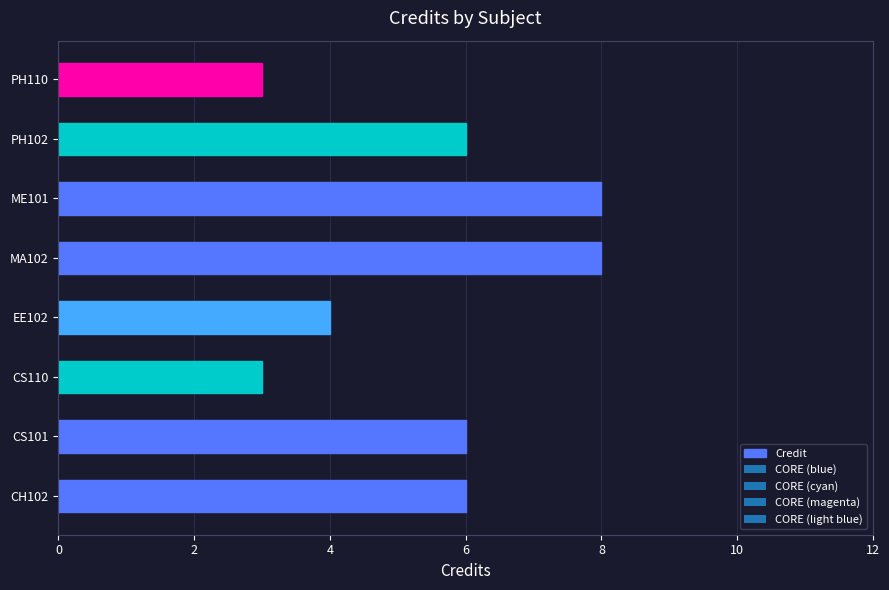

Reading bottom to top, extract all data points from this chart.

CH102=6	CS101=6	CS110=3	EE102=4	MA102=8	ME101=8	PH102=6	PH110=3